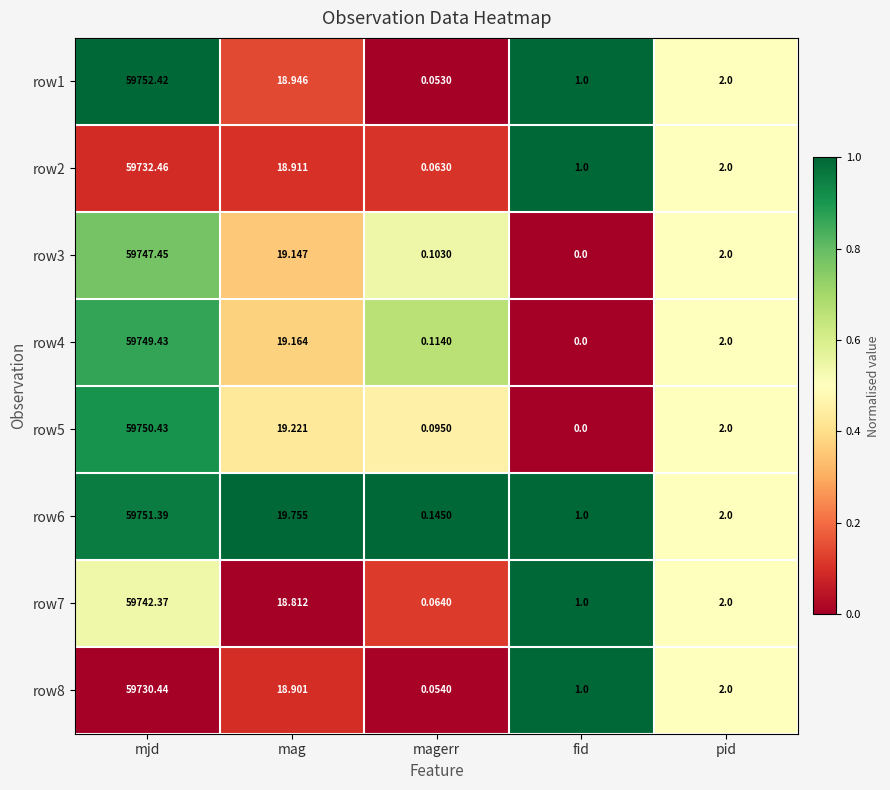

How many categories are shown in the chart?

5